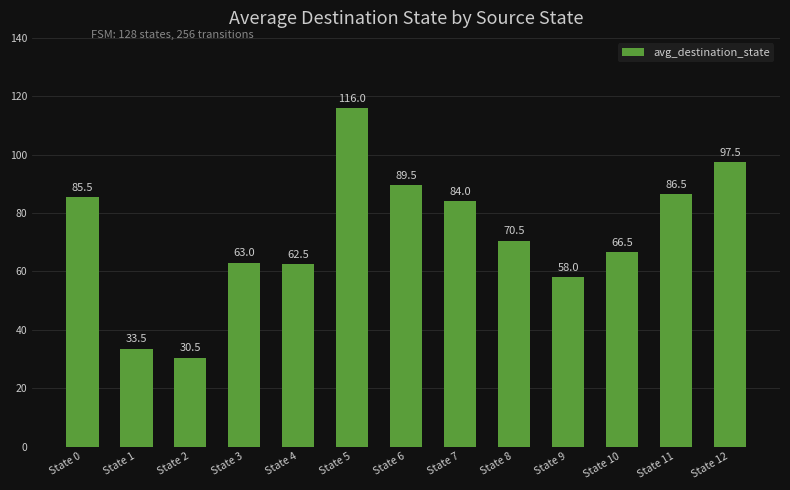

Reading left to right, what are all the values shown in this chart?

State 0=85.5	State 1=33.5	State 2=30.5	State 3=63.0	State 4=62.5	State 5=116.0	State 6=89.5	State 7=84.0	State 8=70.5	State 9=58.0	State 10=66.5	State 11=86.5	State 12=97.5